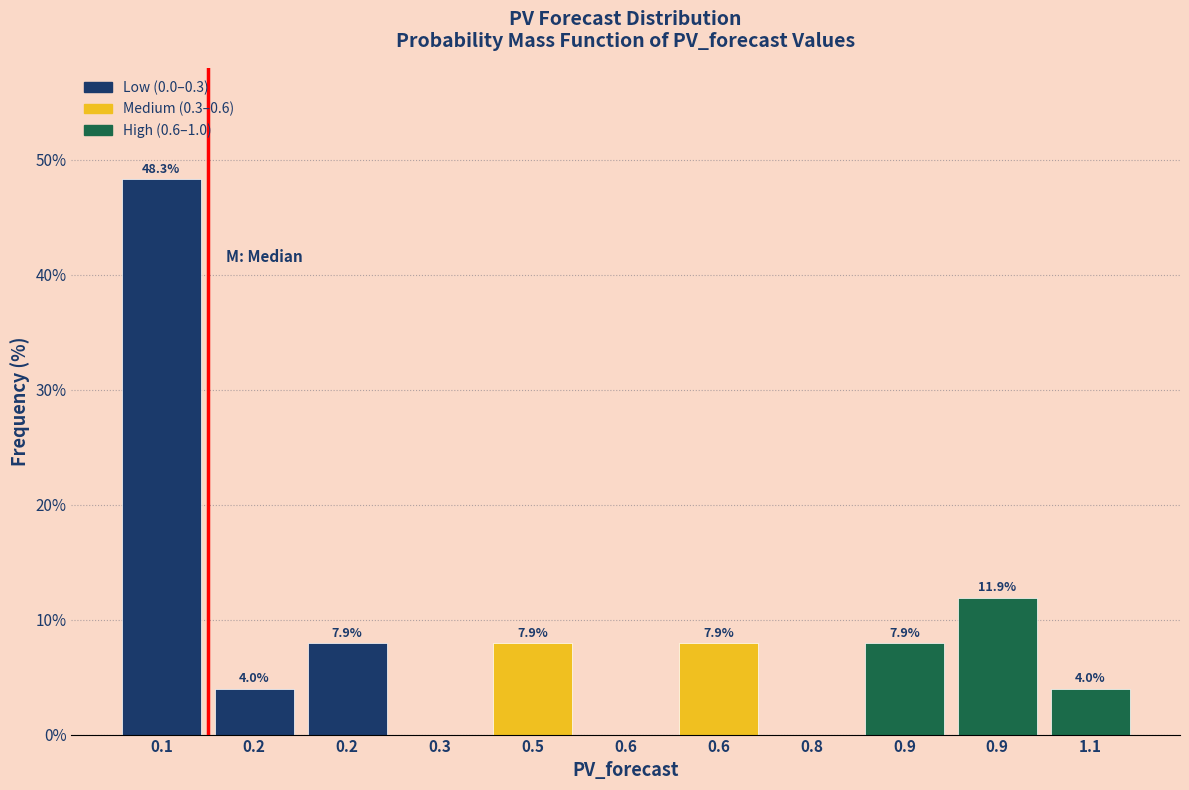

How many values exceed 7?

6